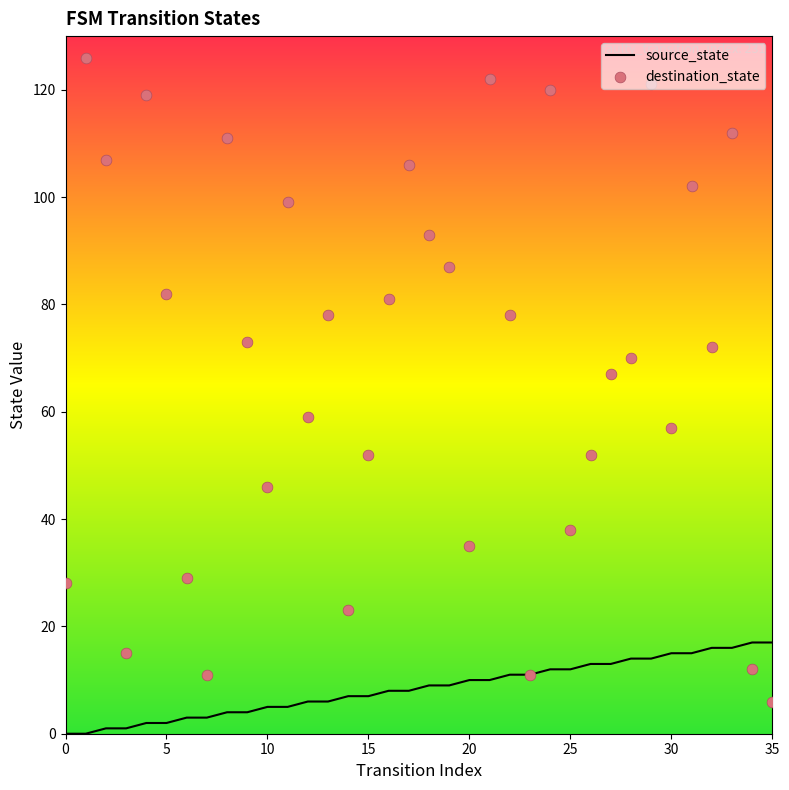

Which series reaches the maximum Y coordinate?

destination_state